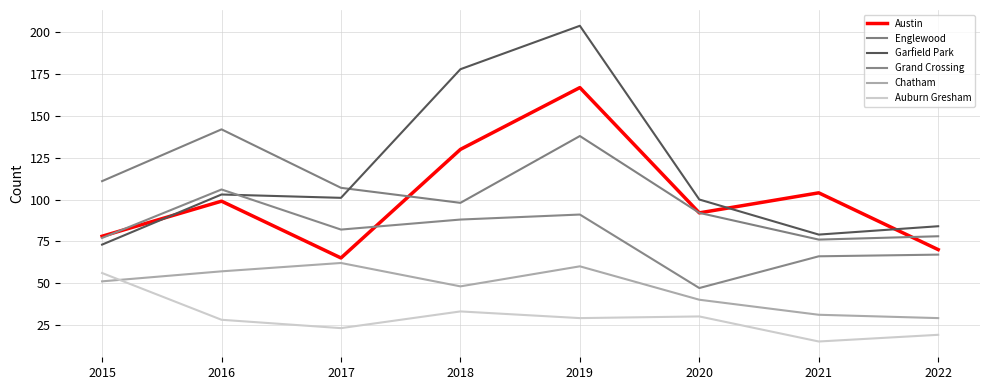

At which category is the sum across all series the highest?

2019